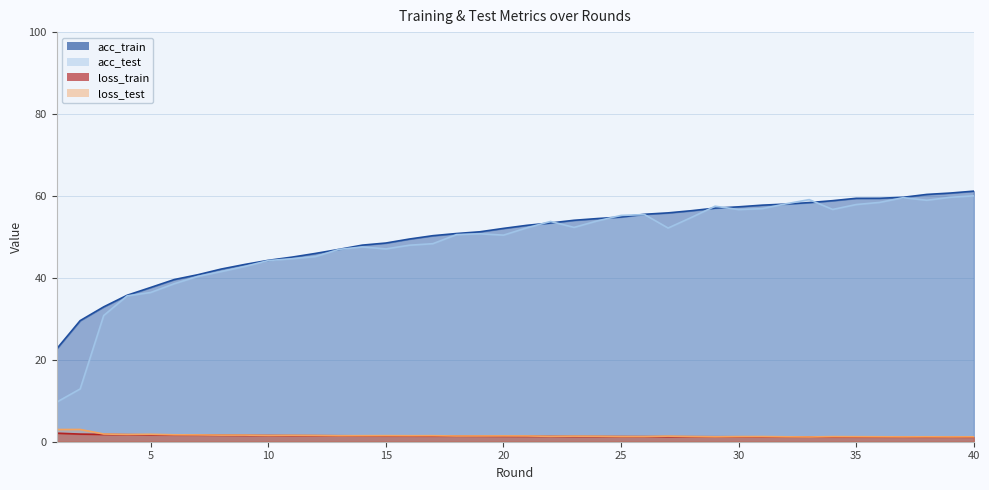

Which series has the largest total across all categories?

acc_train